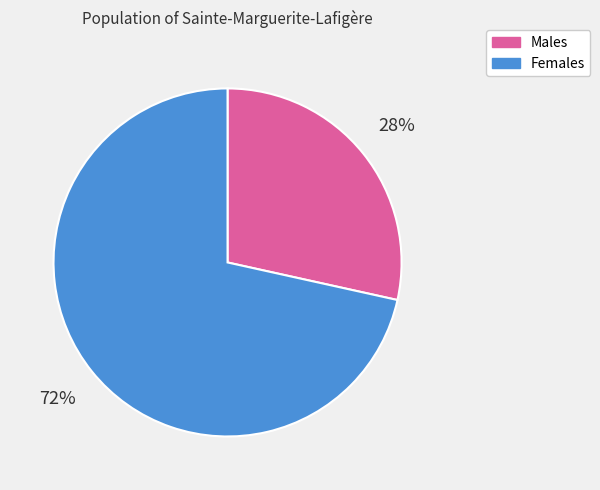

To the nearest percent, what is the average slice percentage?

50%